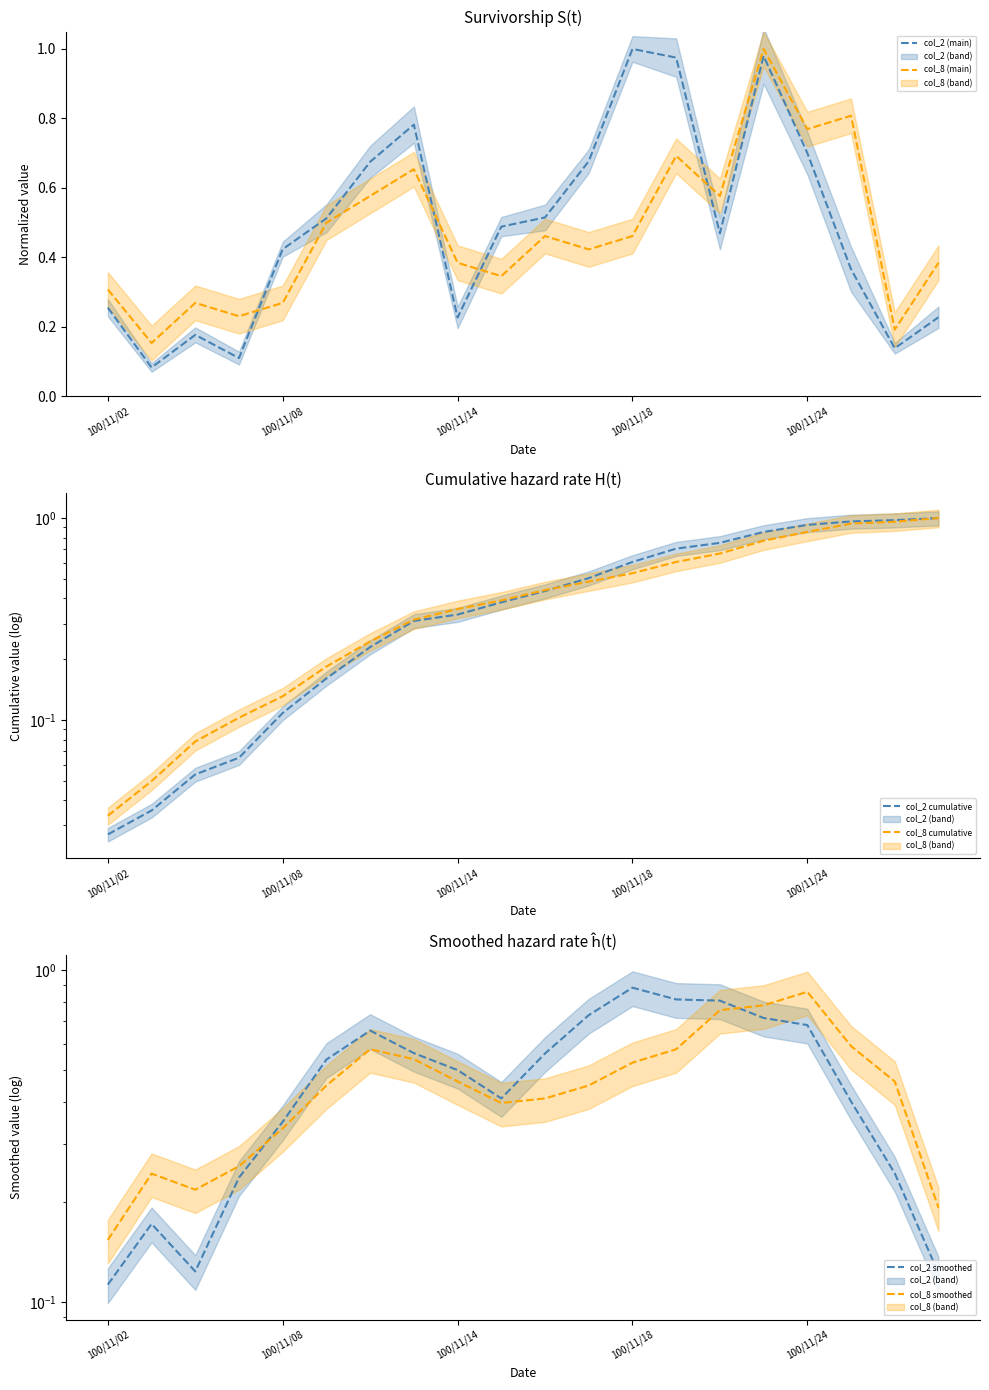

Which series has the widest spread of values?

col_2 cumulative